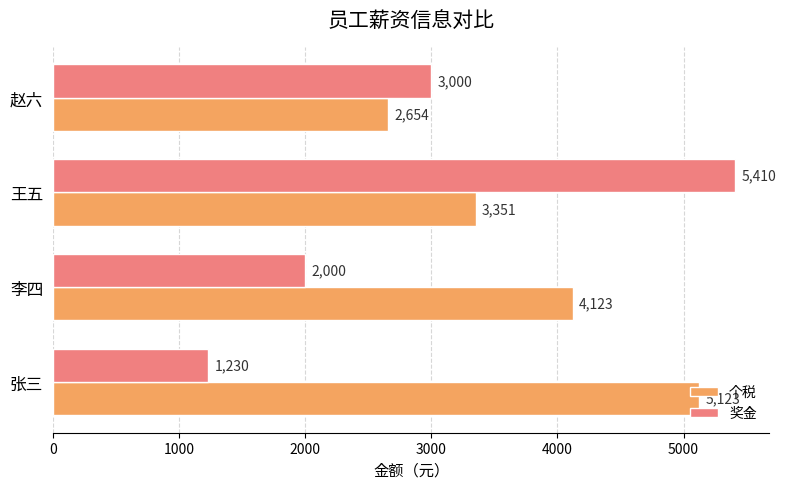

What are all the series names shown in the legend?

个税, 奖金